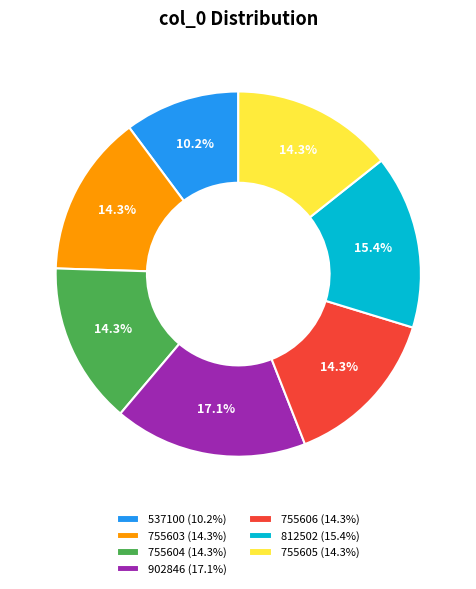

How many segments does this pie chart have?

7